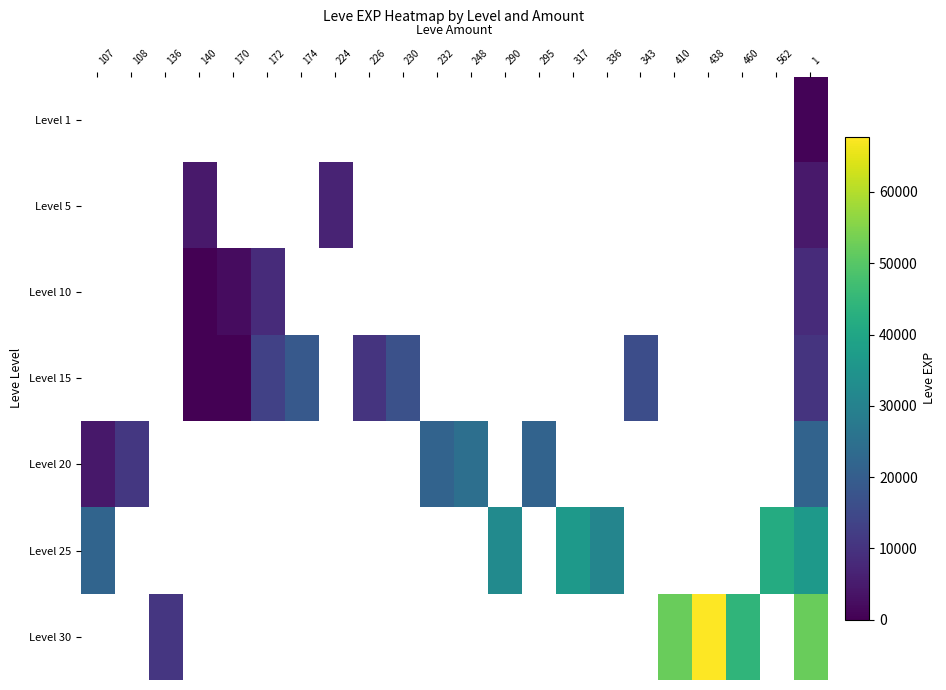

Which category has the lowest value across all series?

140